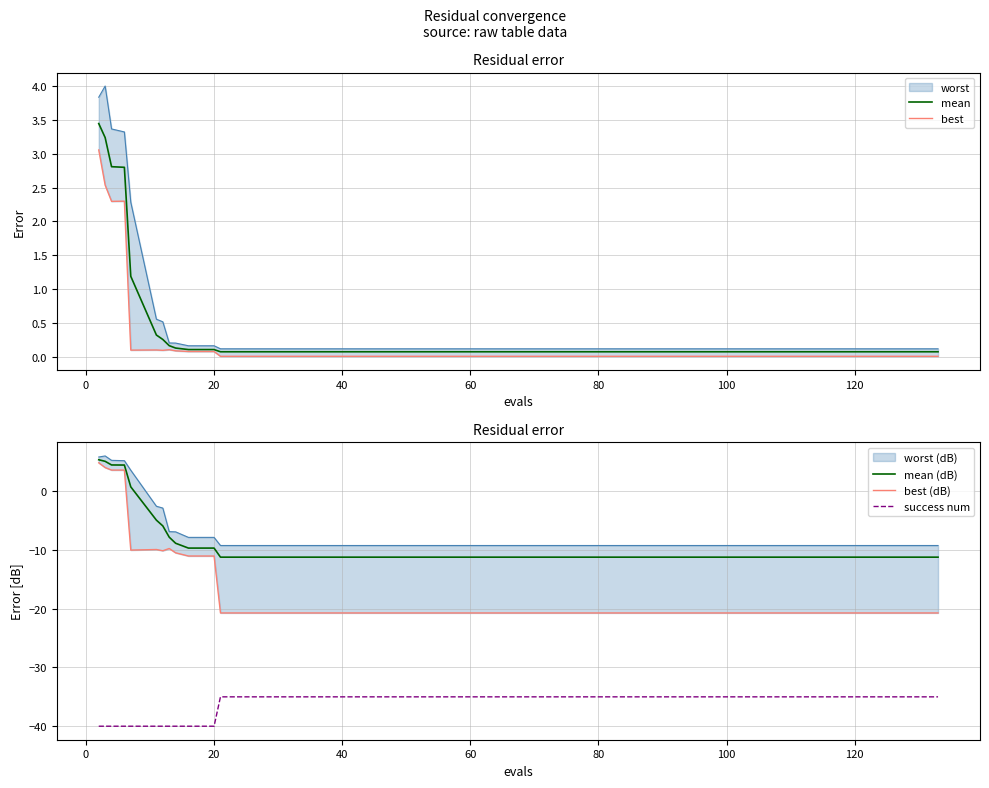

True or false: mean (dB) and success num cross at least once.

False